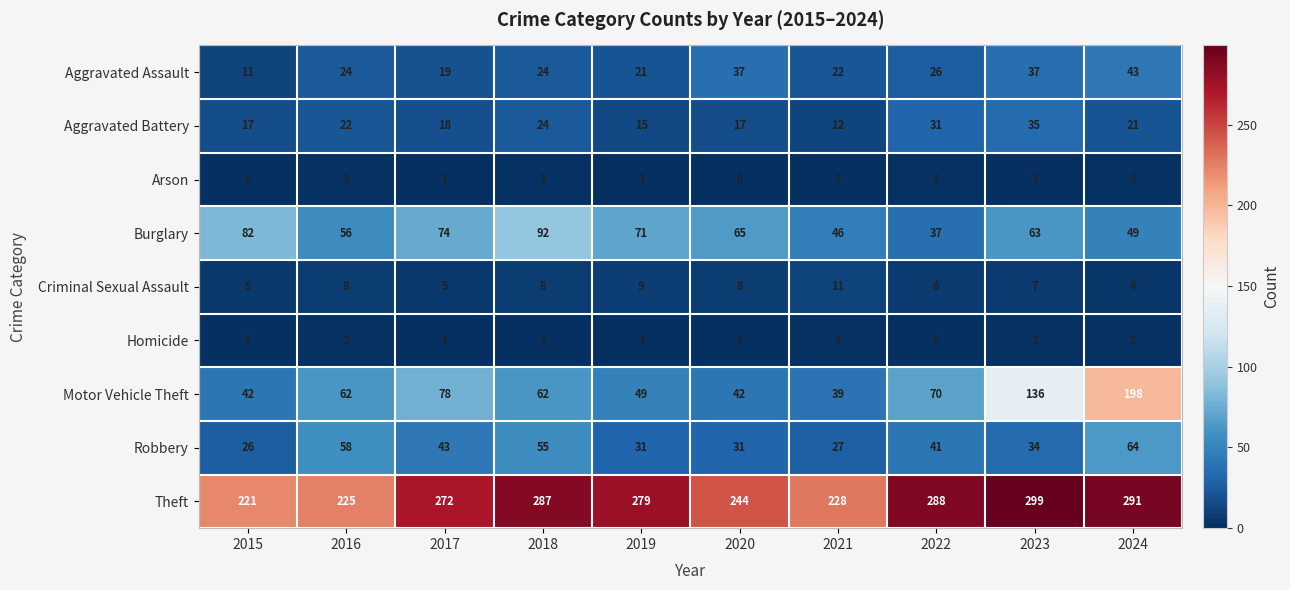

Count the number of categories in the chart.

10